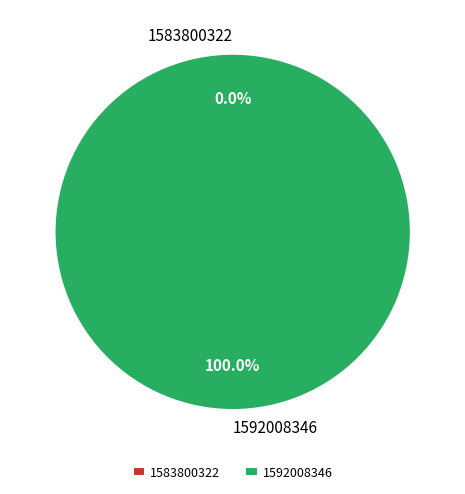

Is 1592008346 the majority of the pie?

Yes